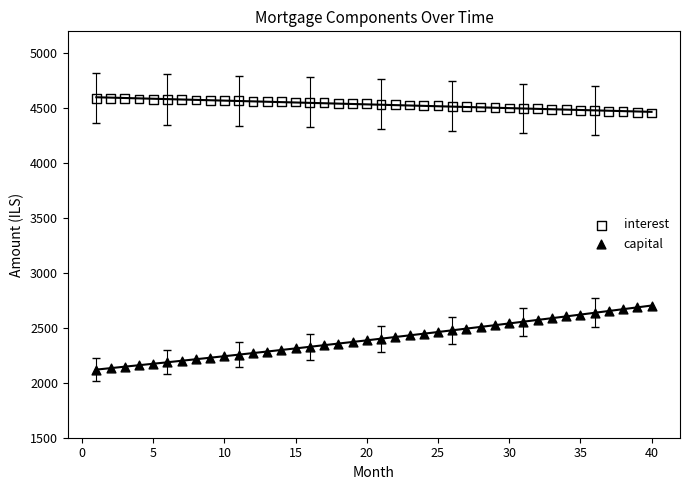

What is the X range (max minus min) for the scatter plot?

39.0